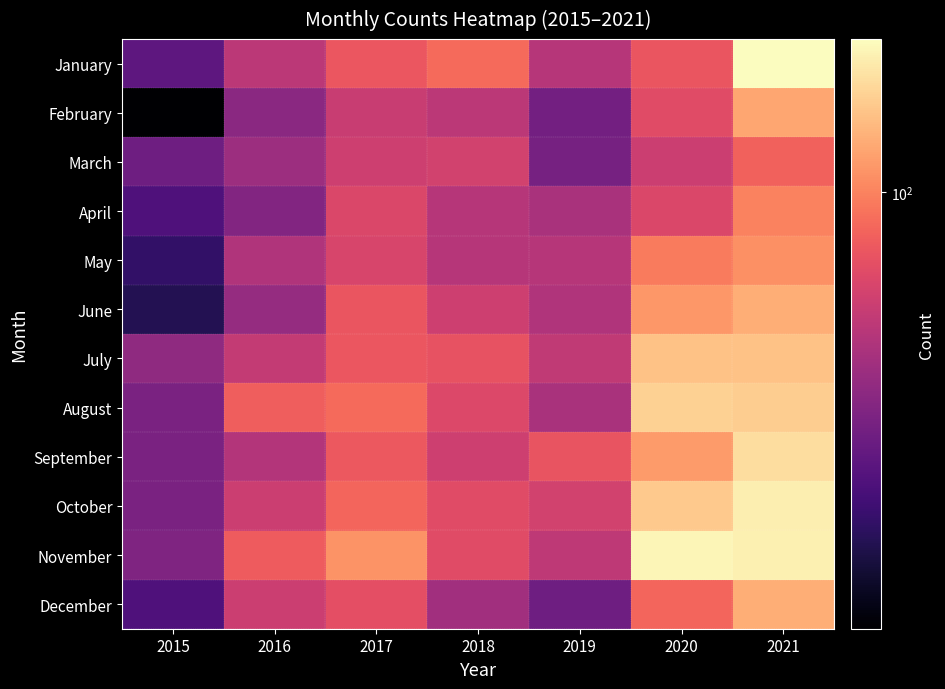

Reading left to right, list all the values displayed in this chart.

January: 2015=26	2016=51	2017=75	2018=86	2019=49	2020=74	2021=217
February: 2015=11	2016=36	2017=56	2018=51	2019=30	2020=67	2021=125
March: 2015=29	2016=41	2017=58	2018=60	2019=31	2020=57	2021=81
April: 2015=23	2016=34	2017=64	2018=49	2019=45	2020=64	2021=100
May: 2015=19	2016=47	2017=63	2018=49	2019=49	2020=96	2021=108
June: 2015=17	2016=39	2017=74	2018=58	2019=47	2020=114	2021=130
July: 2015=37	2016=54	2017=75	2018=72	2019=53	2020=149	2021=149
August: 2015=32	2016=79	2017=86	2018=65	2019=45	2020=163	2021=160
September: 2015=32	2016=48	2017=76	2018=58	2019=73	2020=117	2021=177
October: 2015=32	2016=57	2017=83	2018=67	2019=60	2020=156	2021=196
November: 2015=33	2016=77	2017=111	2018=67	2019=52	2020=207	2021=200
December: 2015=23	2016=57	2017=70	2018=42	2019=29	2020=83	2021=130